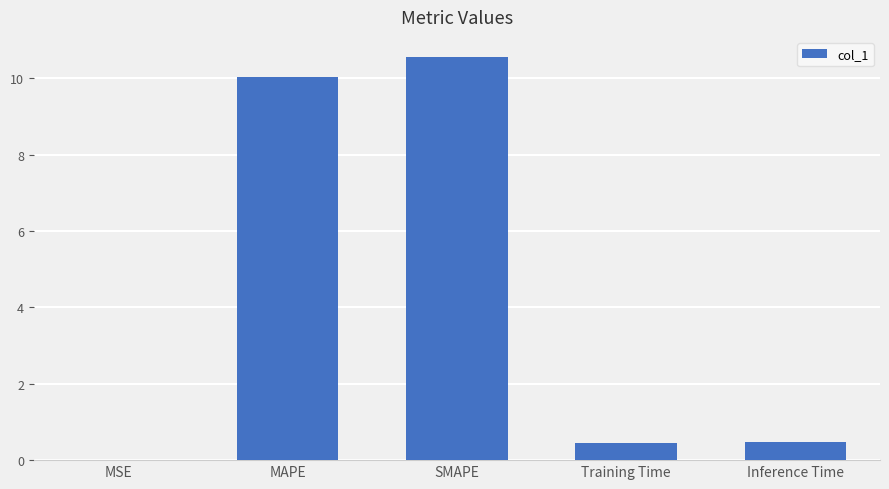

Are the bars horizontal?

No